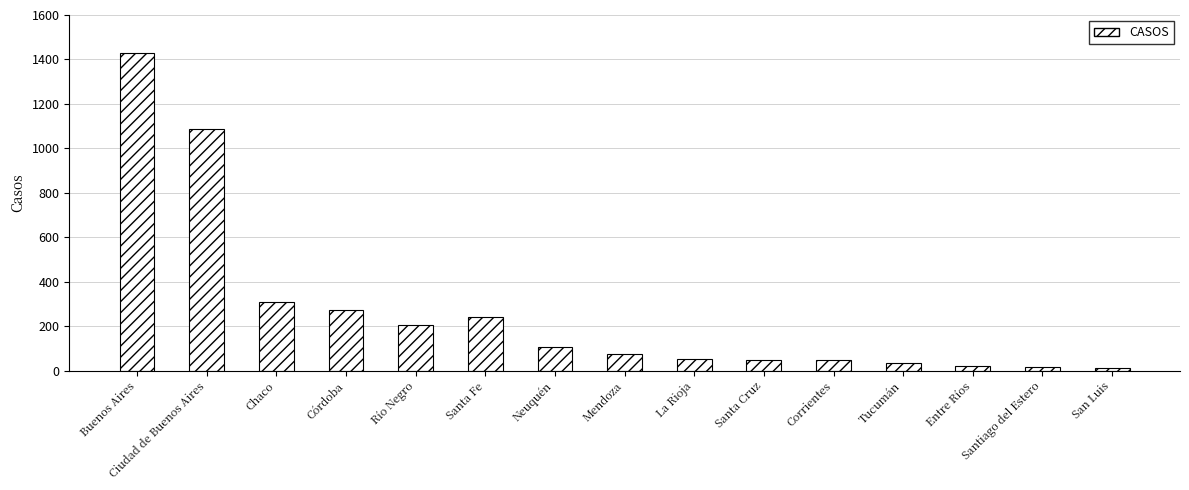

Is it true that the value at Chaco is 509?

False